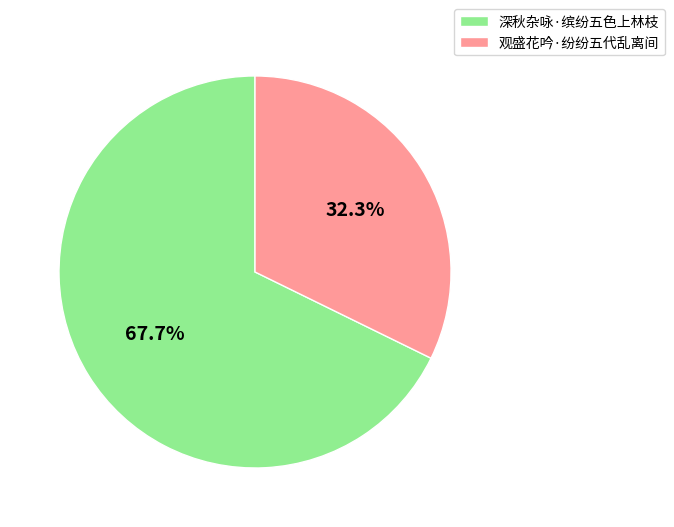

Rank the categories by value from highest to lowest.

深秋杂咏·缤纷五色上林枝, 观盛花吟·纷纷五代乱离间